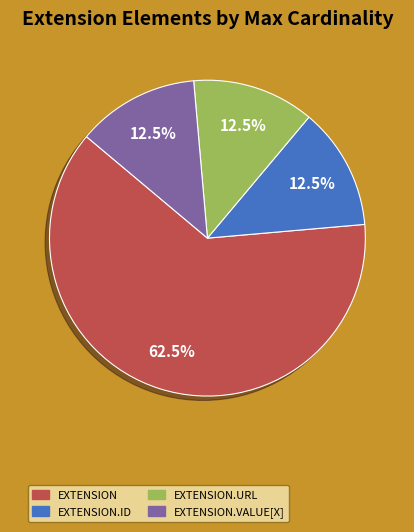

Does any single category account for the majority?

Yes